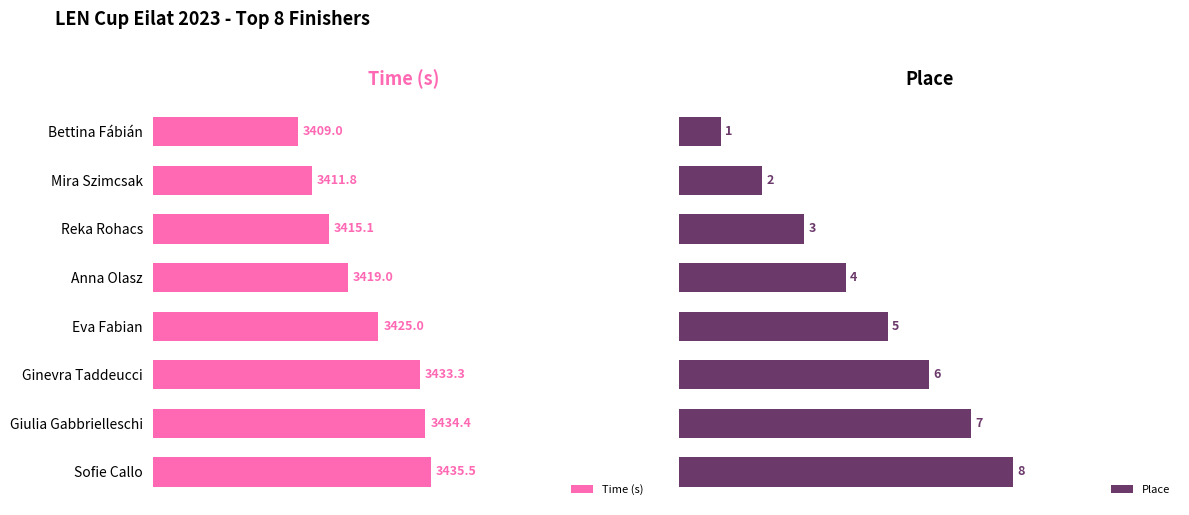

Where is Time (s) nearest to the value 3422?

Anna Olasz